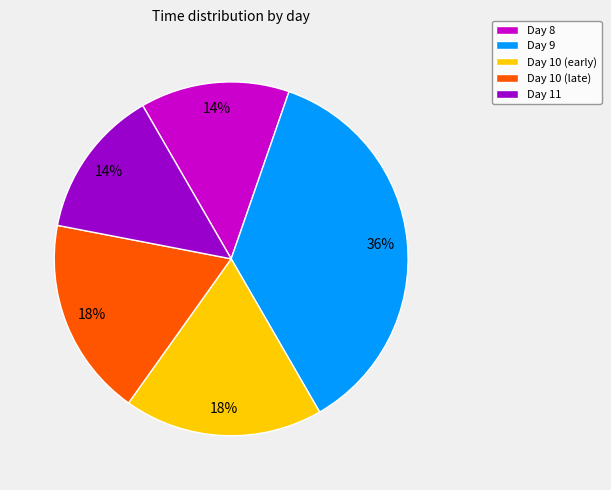

The Day 10 (late) slice represents 27% of the pie. True or false?

False